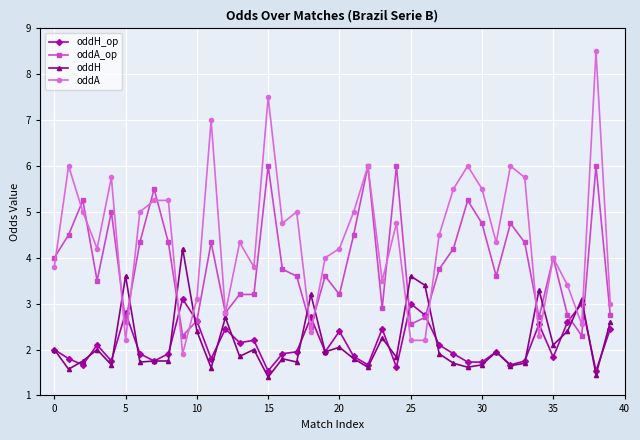

Which series has the widest spread of values?

oddA